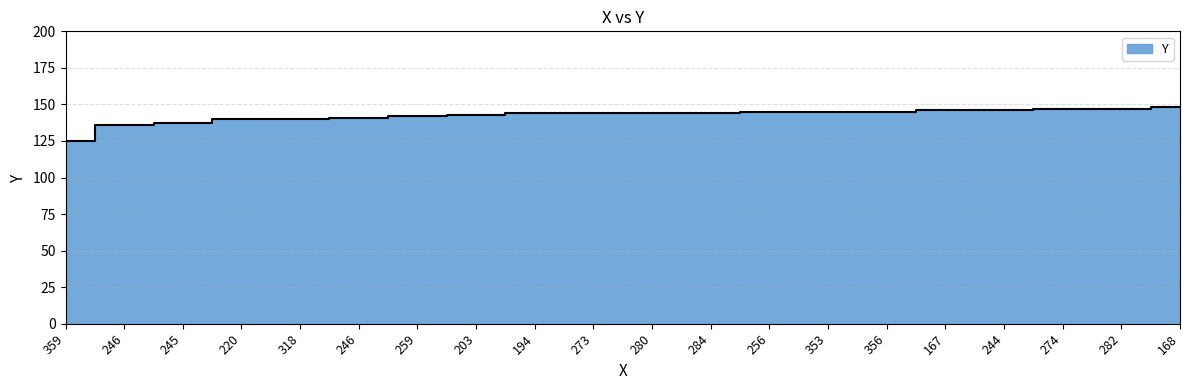

Reading left to right, transcribe all the data shown in this chart.

125	136	137	140	140	141	142	143	144	144	144	144	145	145	145	146	146	147	147	148